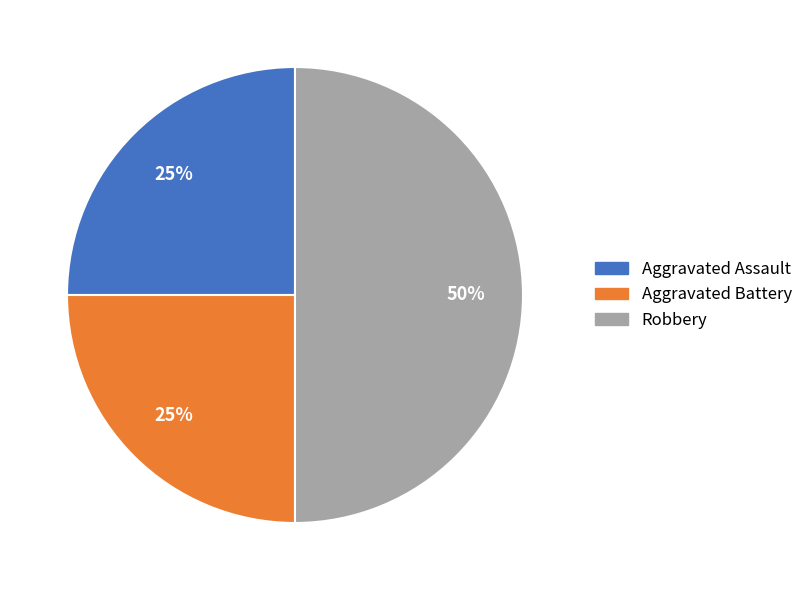

Is the sum of Aggravated Assault and Robbery greater than half?

Yes